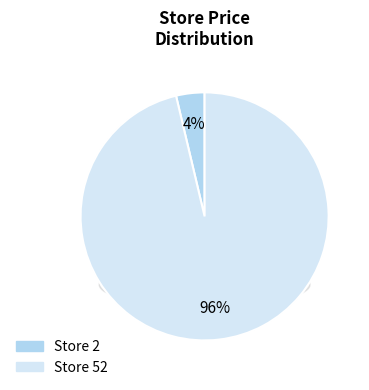

To the nearest percent, what portion does 52 represent?

96%